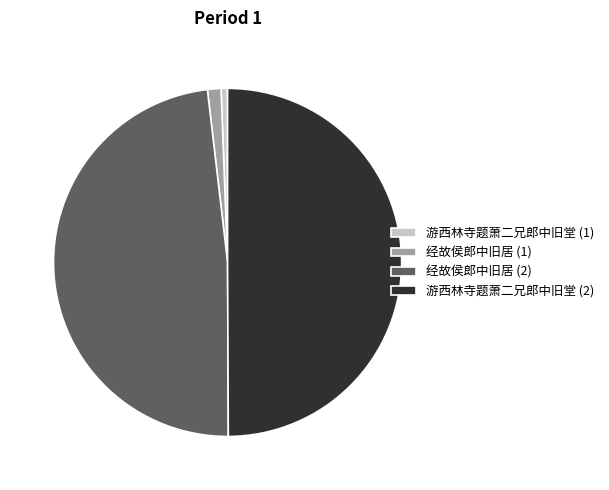

Is it true that 经故侯郎中旧居 (2) is 48% of the pie?

True